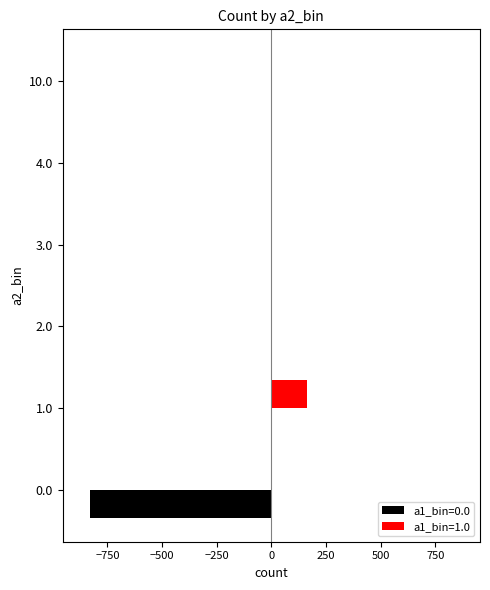

True or false: a1_bin=1.0 has a value of 0 at 0.0.

True